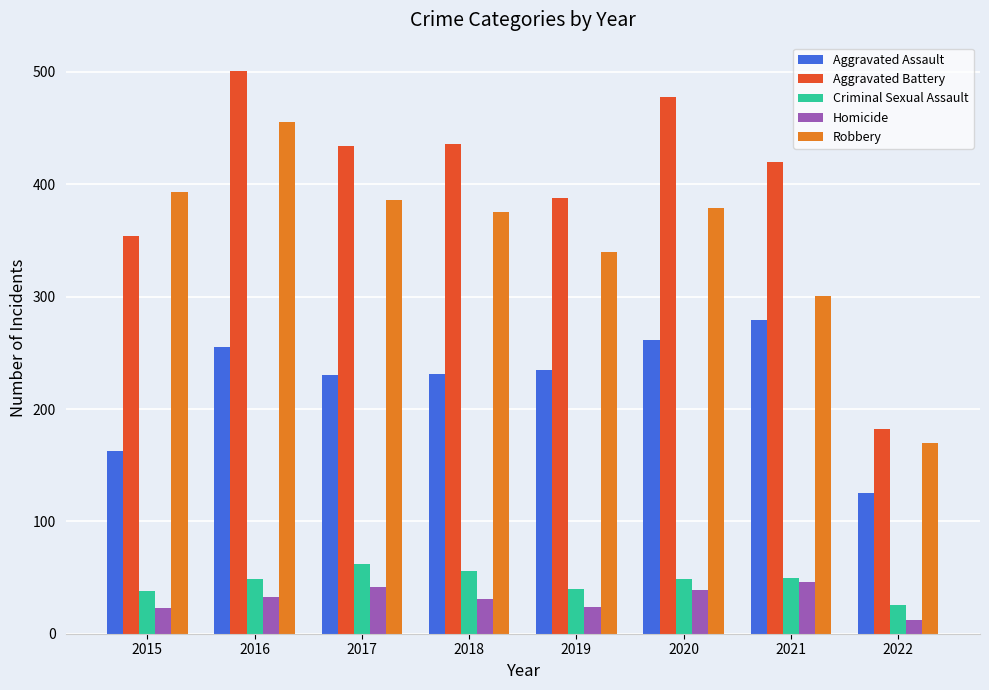

What is the total value across all series at 2022?

515